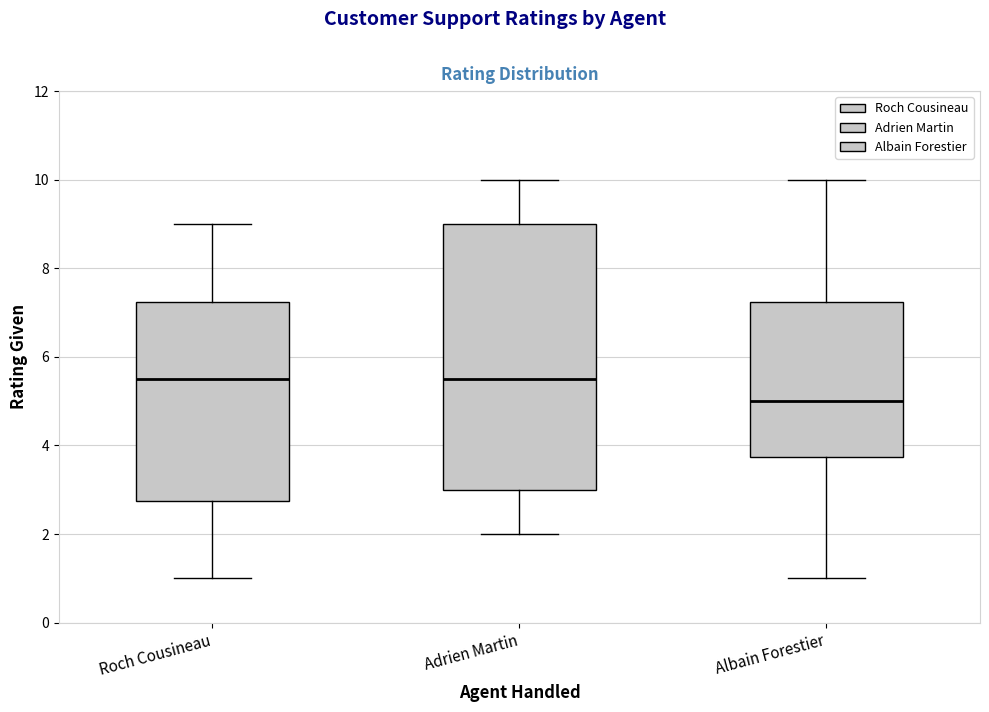

Comparing the boxes themselves (not the whiskers), which one is the tallest?

Adrien Martin